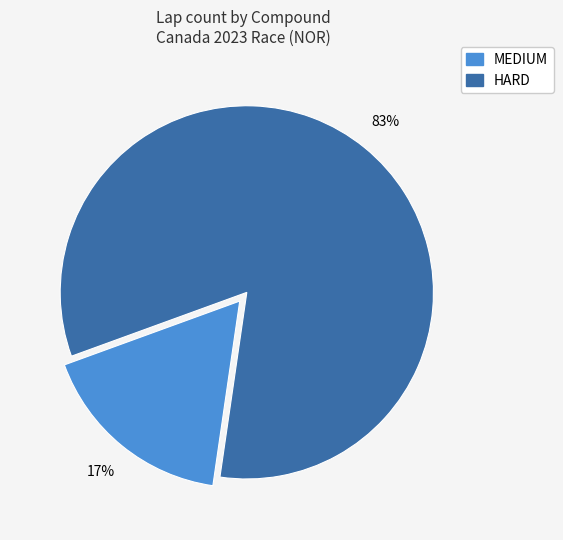

Count the number of slices in the pie.

2